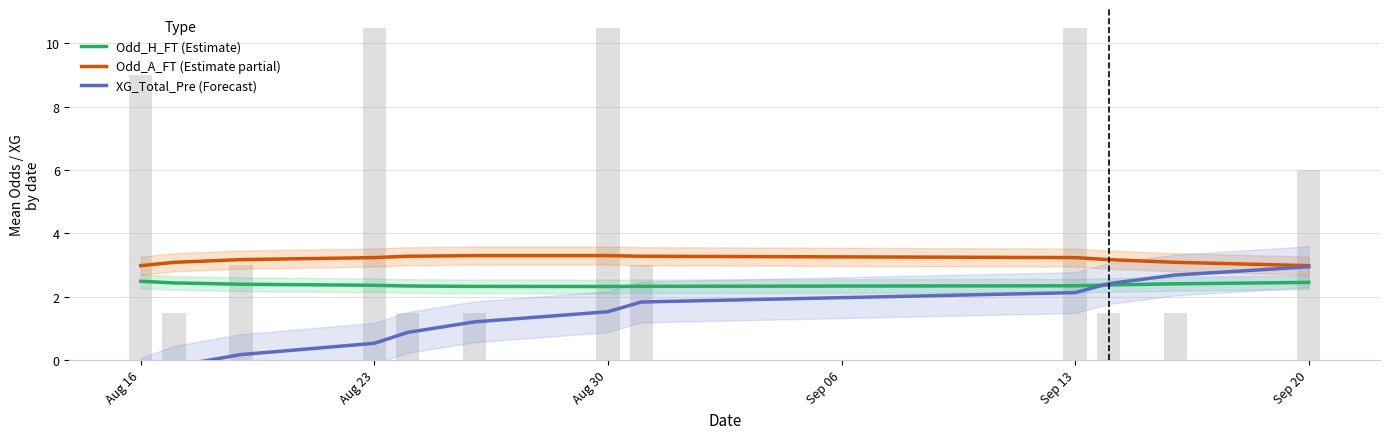

True or false: XG_Total_Pre (Forecast) has a value of 0.3 at Aug 30.

False